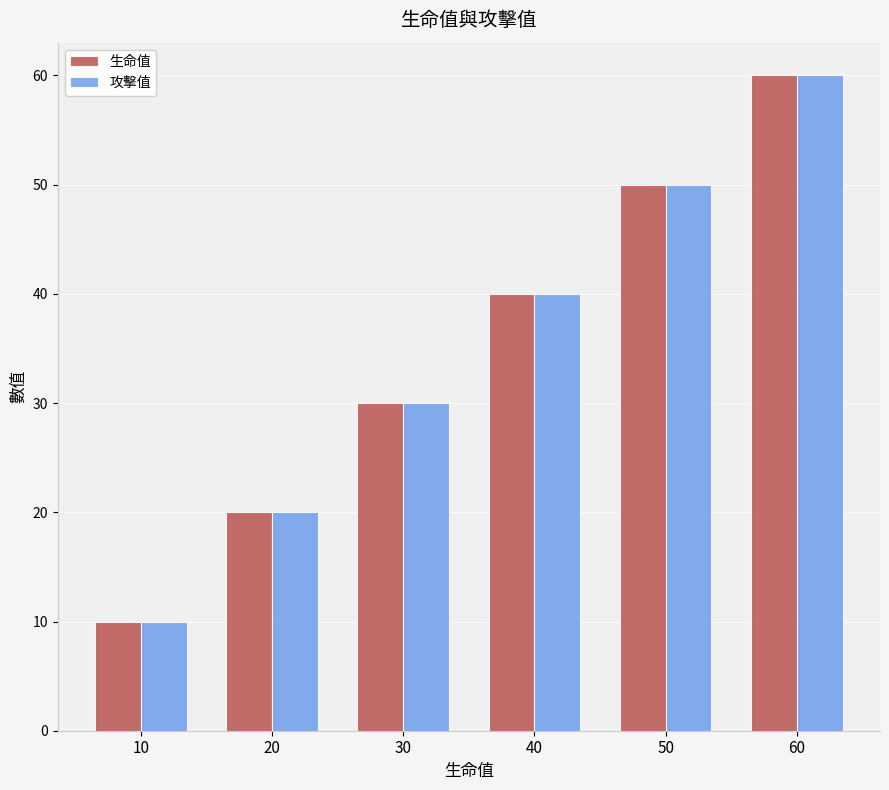

What is the average value of the 攻擊值 series?

35